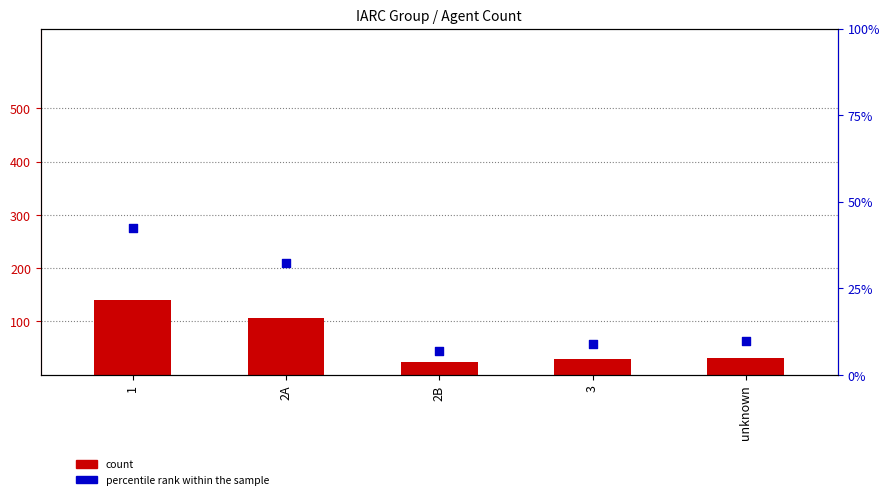

Is the value of percentile rank within the sample at 2A greater than the value of count at 1?

No